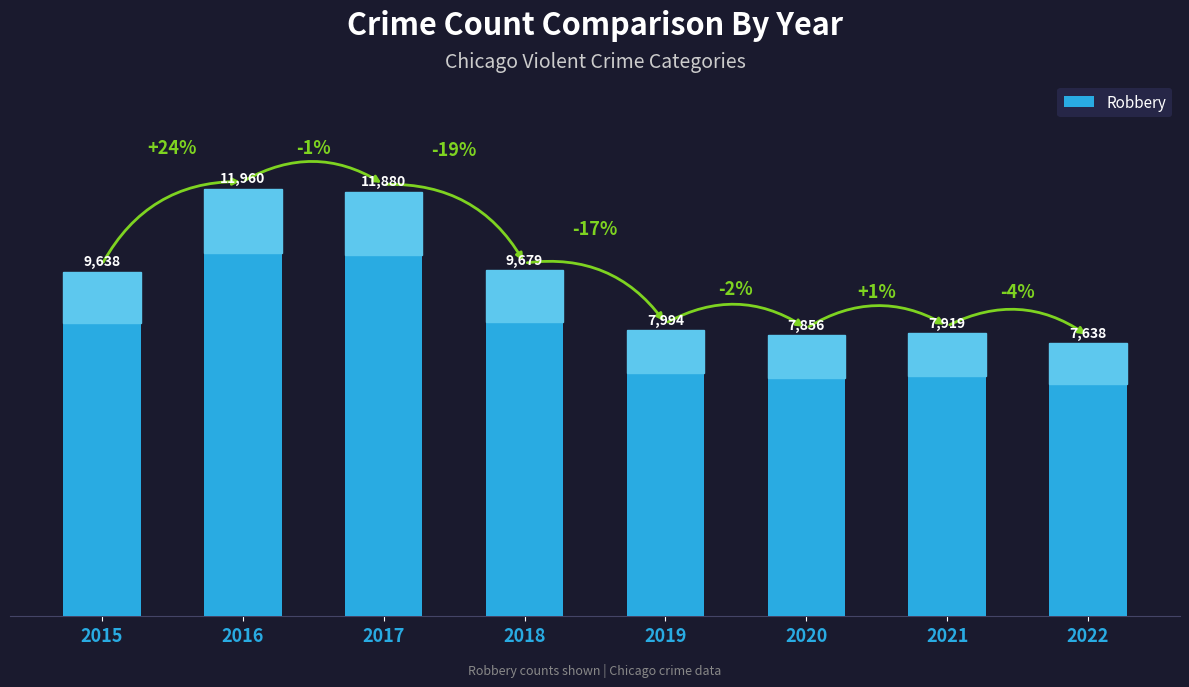

What is the change in value from 2018 to 2022?

-2041